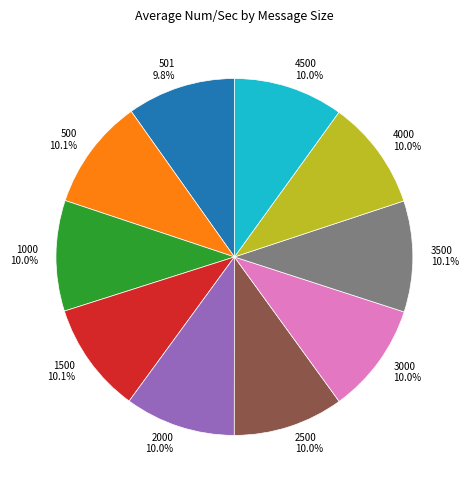

Is there a majority slice in this chart?

No